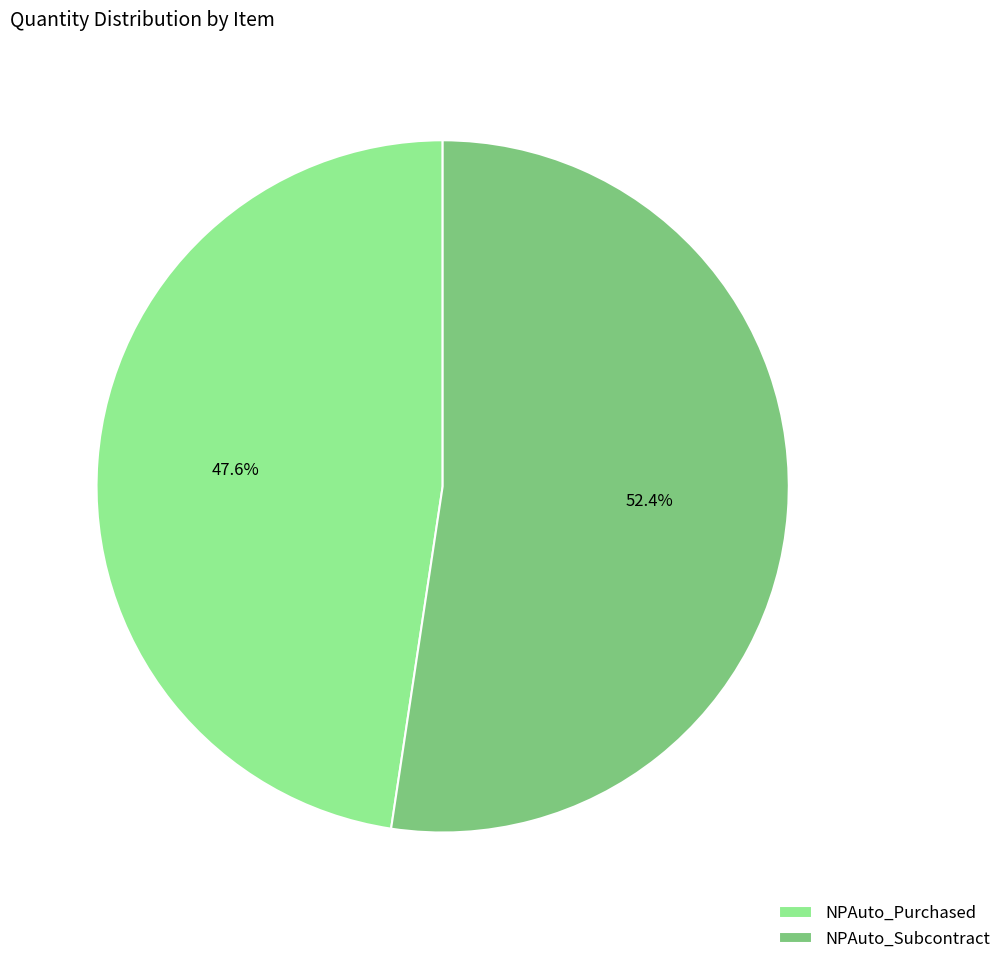

What is the total percentage of NPAuto_Purchased and NPAuto_Subcontract?

100.0%